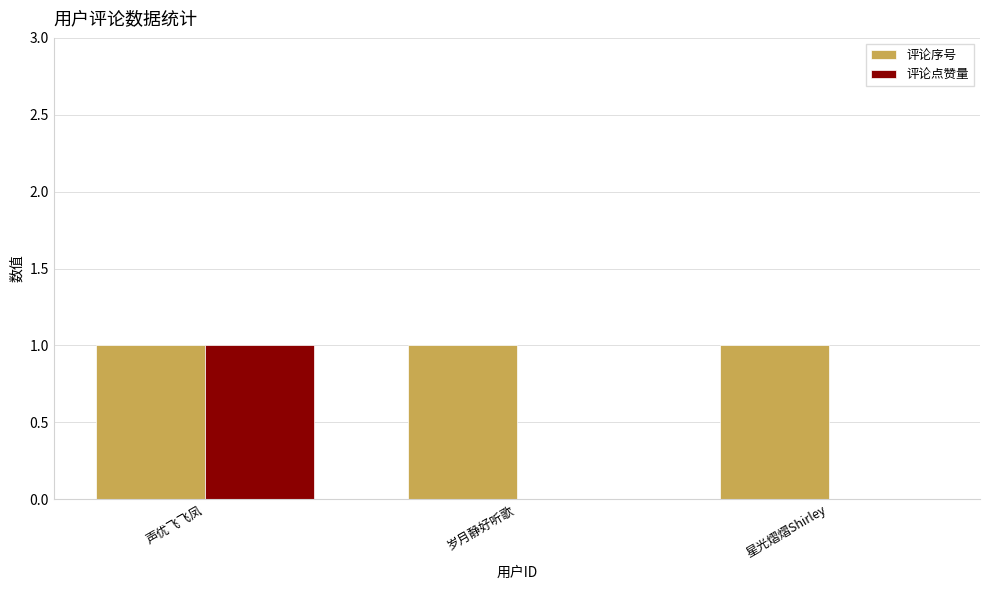

Count the number of categories in the chart.

3